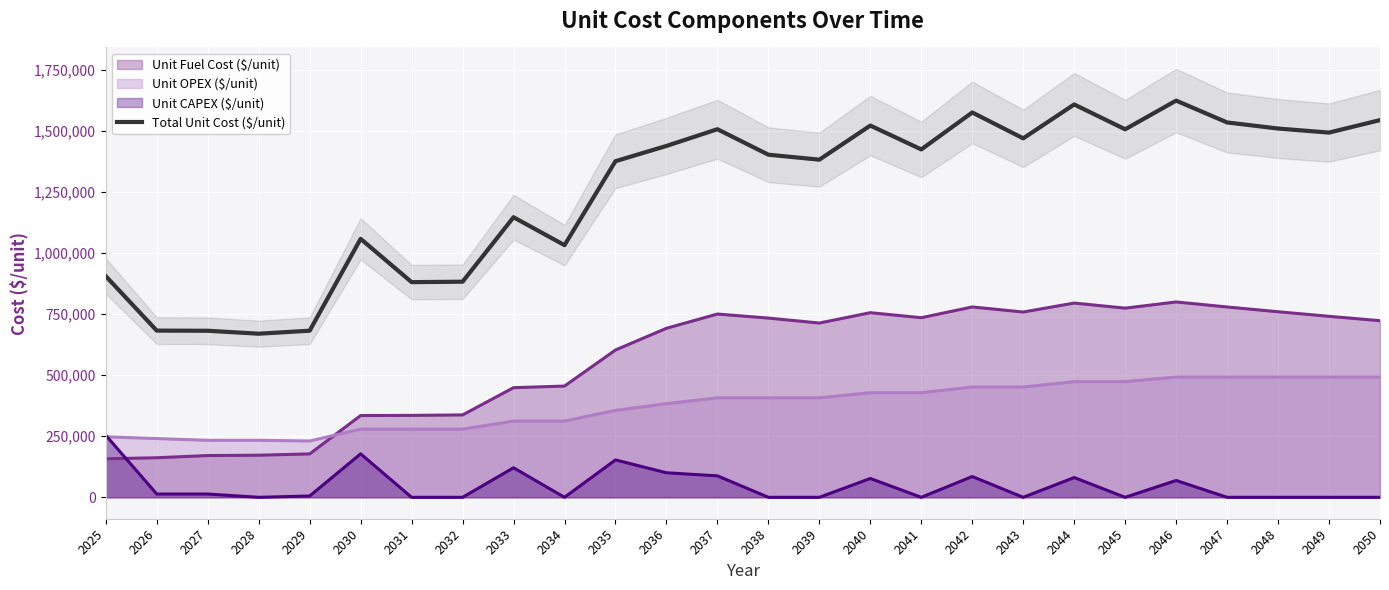

What is the sum of the values at 2035 and 2046?

3000565.7